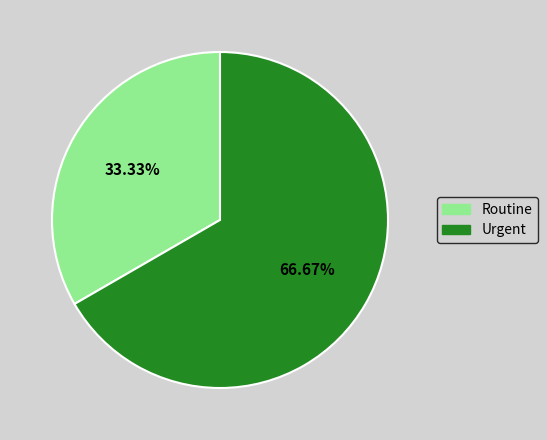

To the nearest percent, what is the difference between the Routine and Urgent slice percentages?

33%